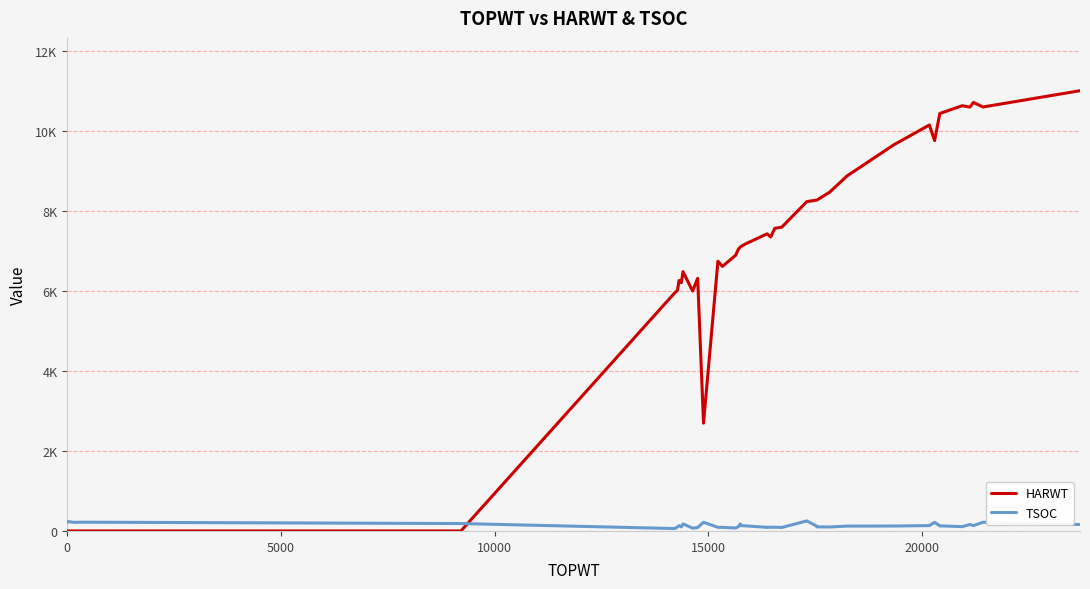

What is the difference between the highest and lowest values at 0?

219